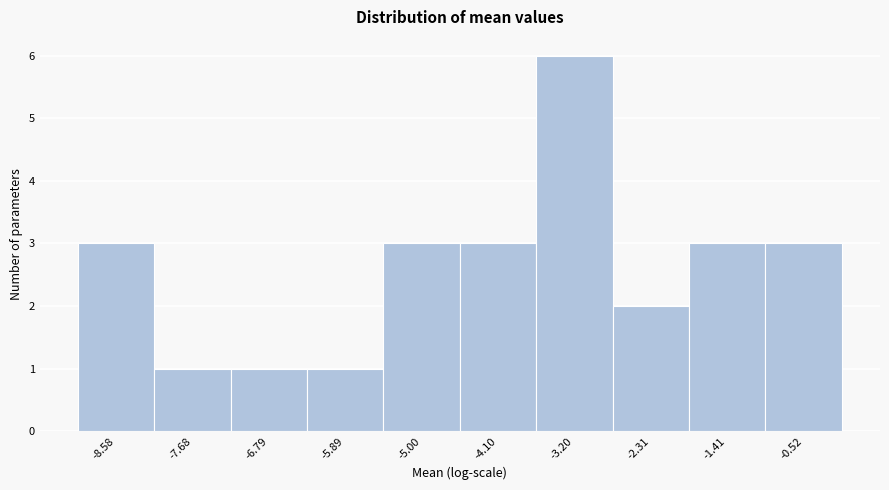

Reading left to right, transcribe this chart: for each bar, give the range it covers on the x-axis and its height. Neither the bar edges nor the heights are printed on the chart, so give them approximately, as read against the axes.

-9.0 to -8.1: 3
-8.1 to -7.2: 1
-7.2 to -6.3: 1
-6.3 to -5.4: 1
-5.4 to -4.5: 3
-4.5 to -3.7: 3
-3.7 to -2.8: 6
-2.8 to -1.9: 2
-1.9 to -1.0: 3
-1.0 to -0.1: 3